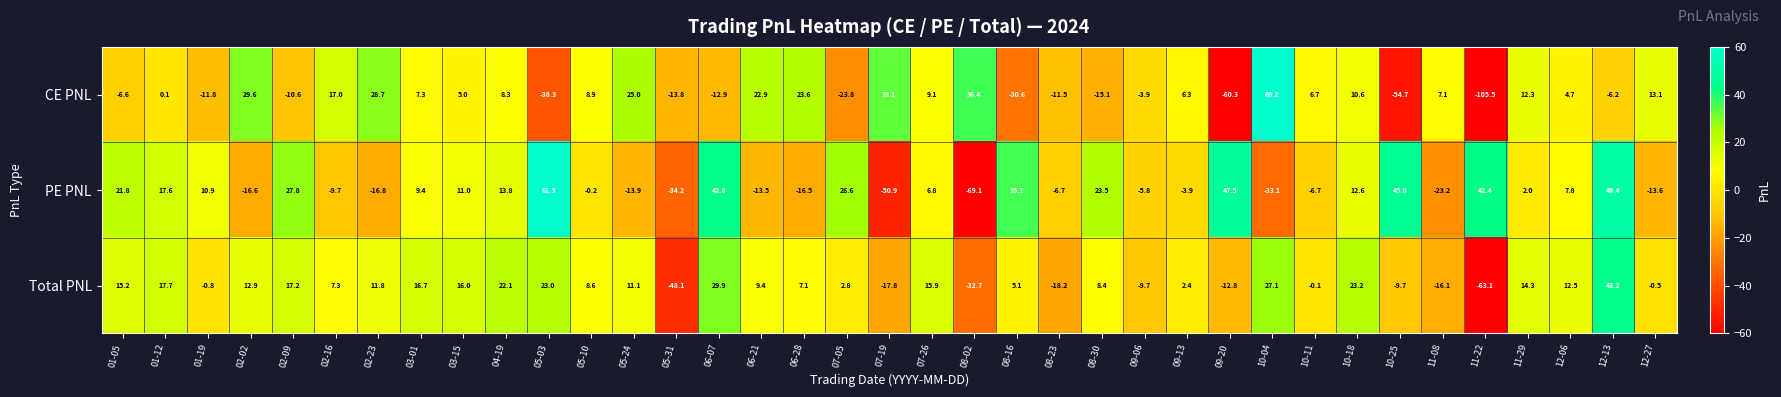

What value does the Total PNL series have at 02-16?

7.3